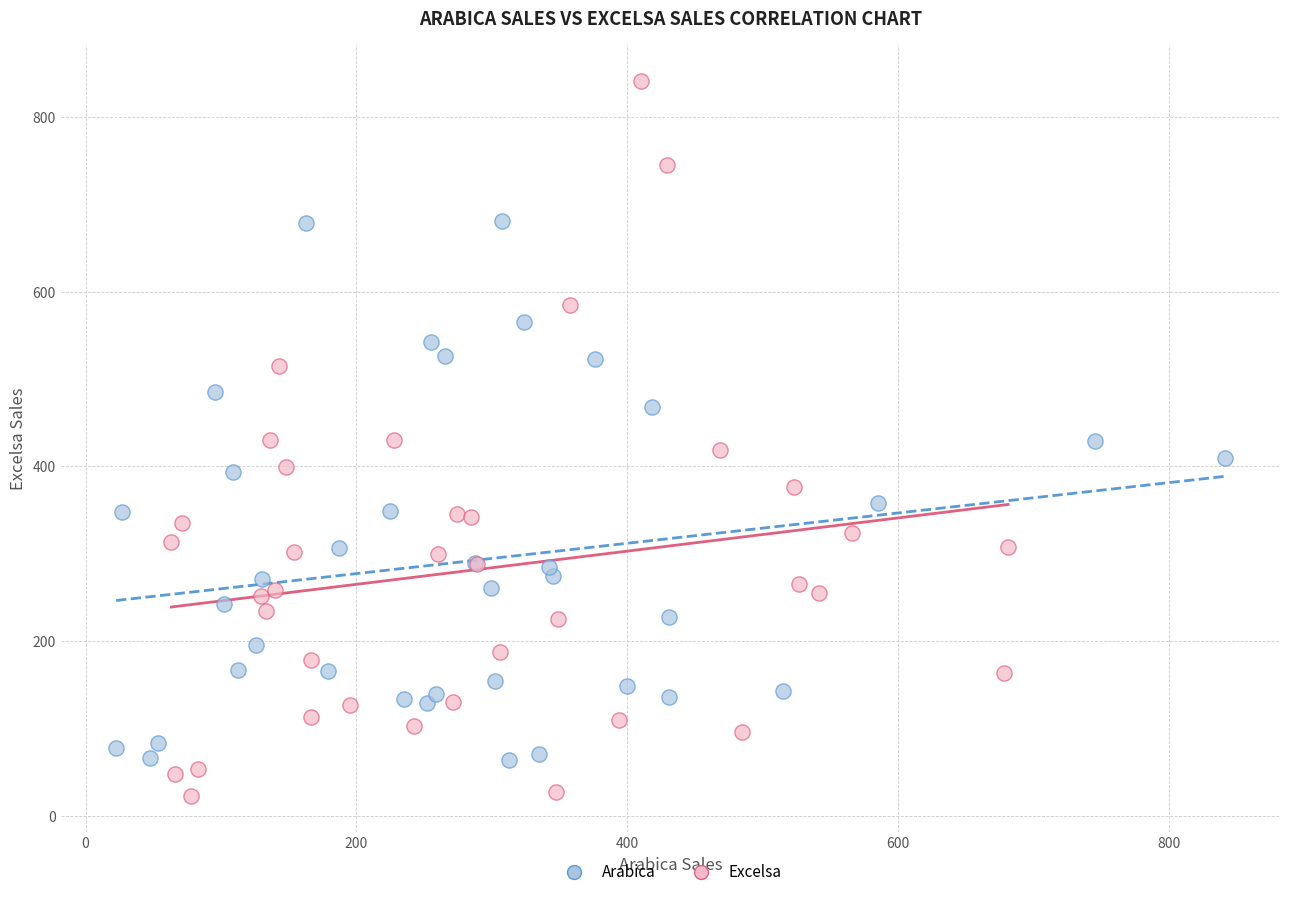

Which series contains the lowest Y value?

Excelsa